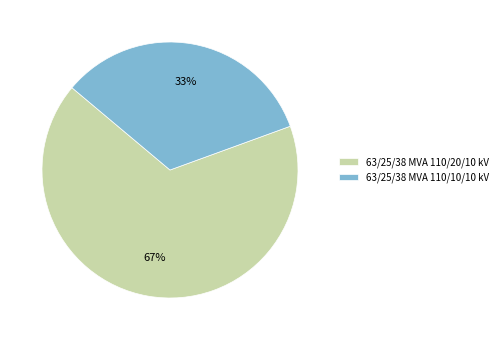

Which has a higher value, 63/25/38 MVA 110/10/10 kV or 63/25/38 MVA 110/20/10 kV?

63/25/38 MVA 110/20/10 kV